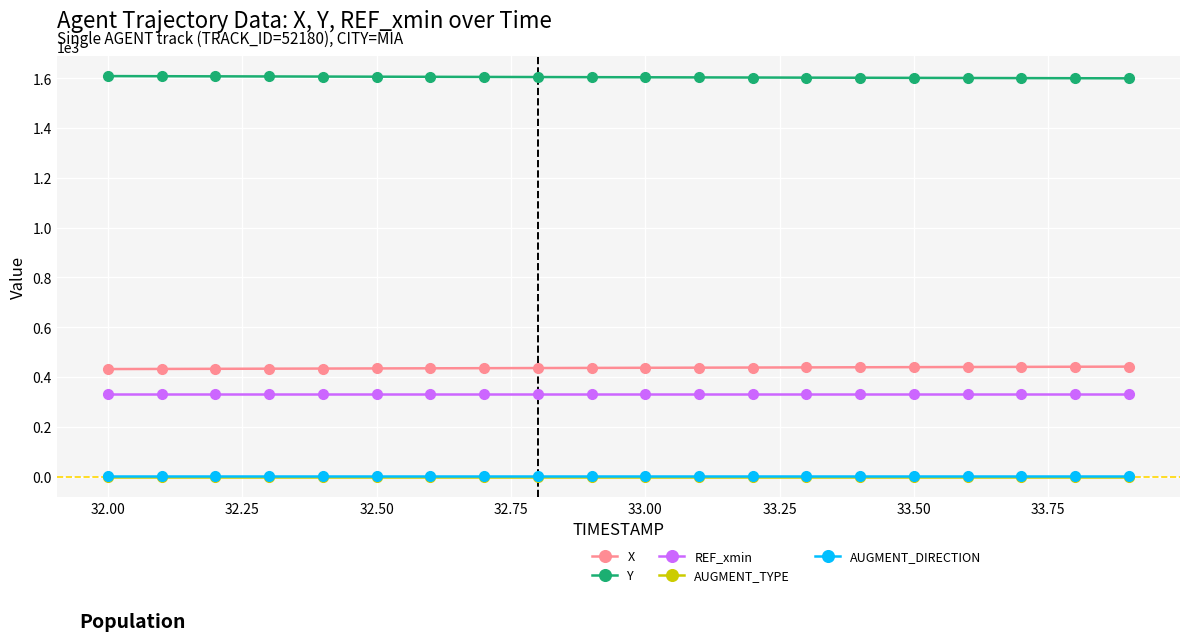

What is the value of the REF_xmin point at the 9th from the left?

333.5